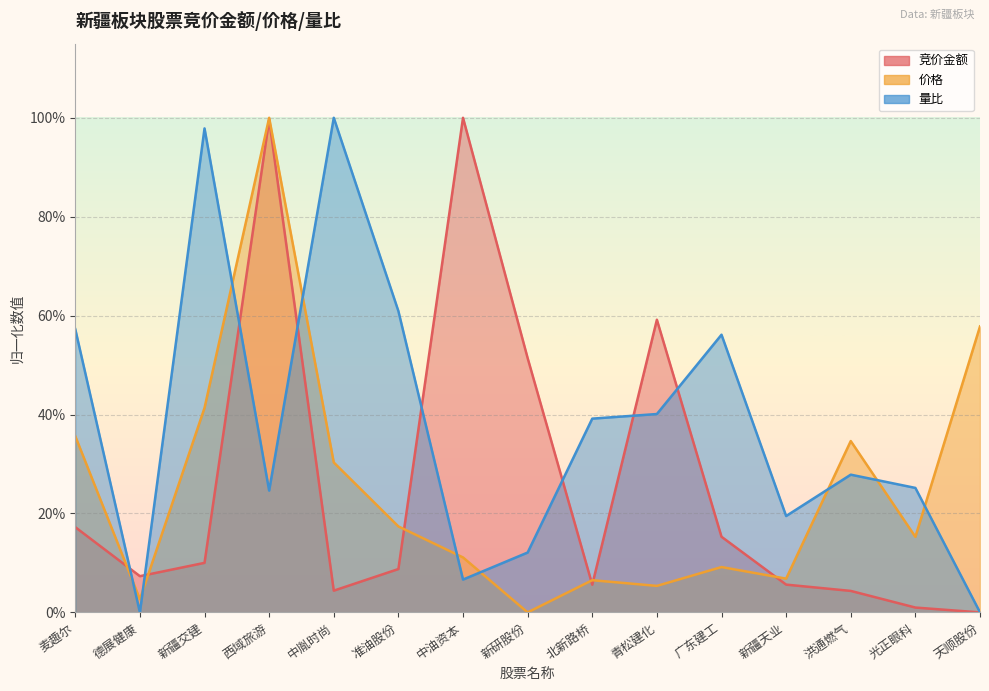

The 量比 series shows 0.0 at 天顺股份. True or false?

True